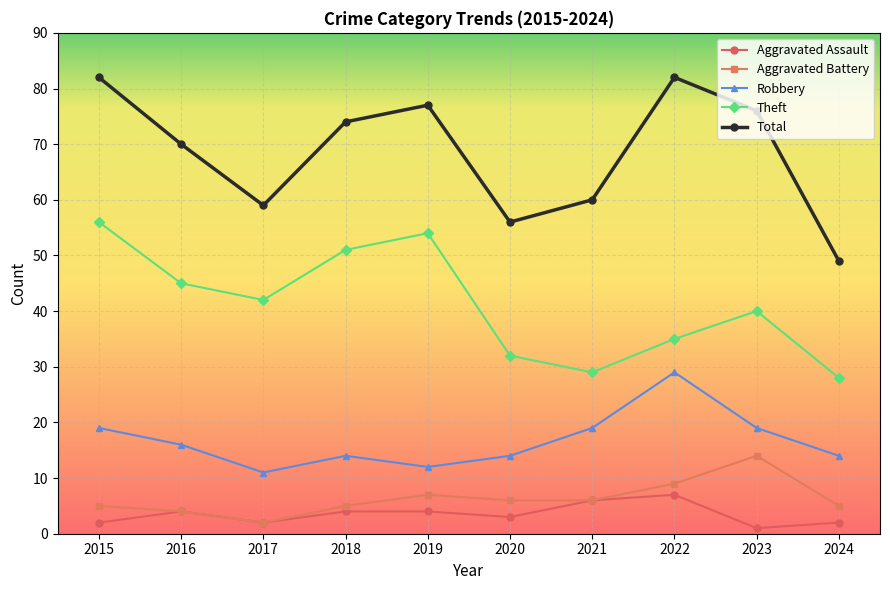

What is the average value of the Aggravated Assault series?

4